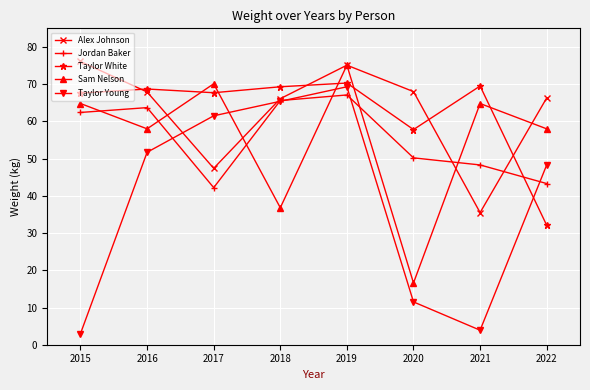

At how many categories does at least one series exceed 34?

8